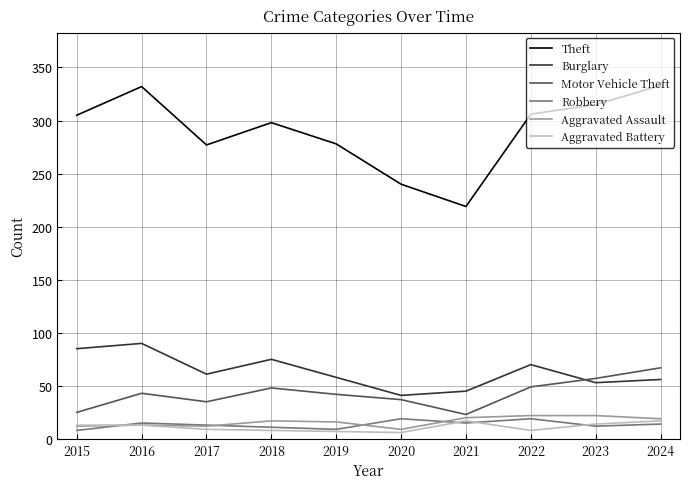

How many lines are shown in the chart?

6